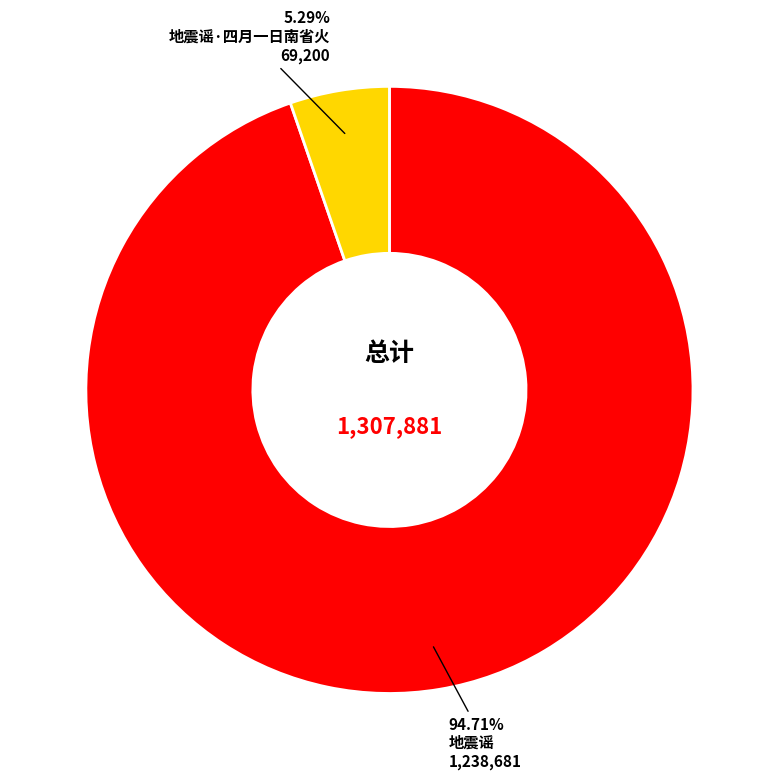

The 地震谣 slice represents 95% of the pie. True or false?

True